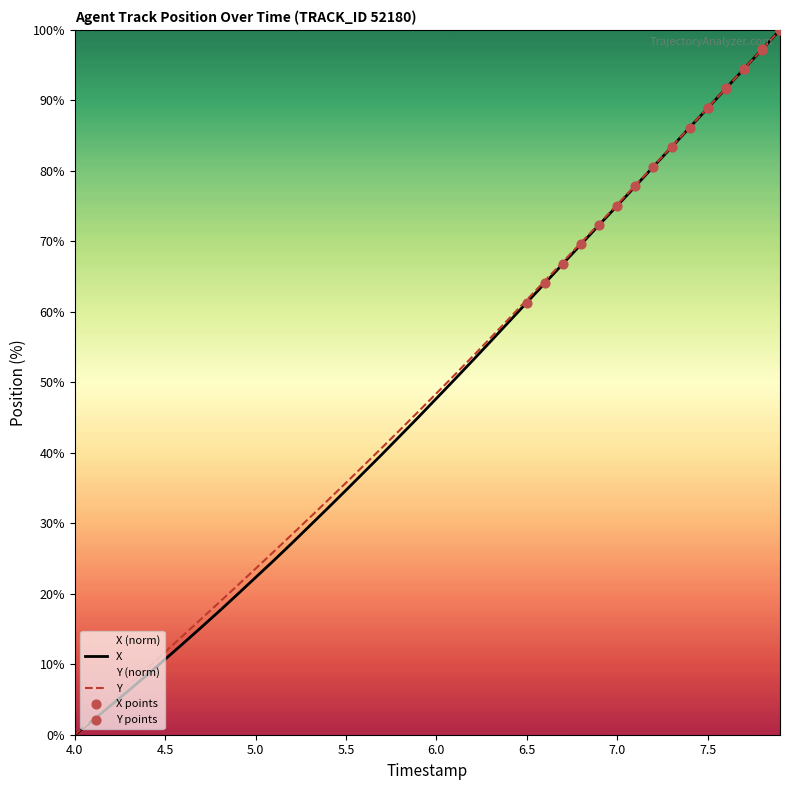

The Y series shows 61.7 at 6.5. True or false?

True